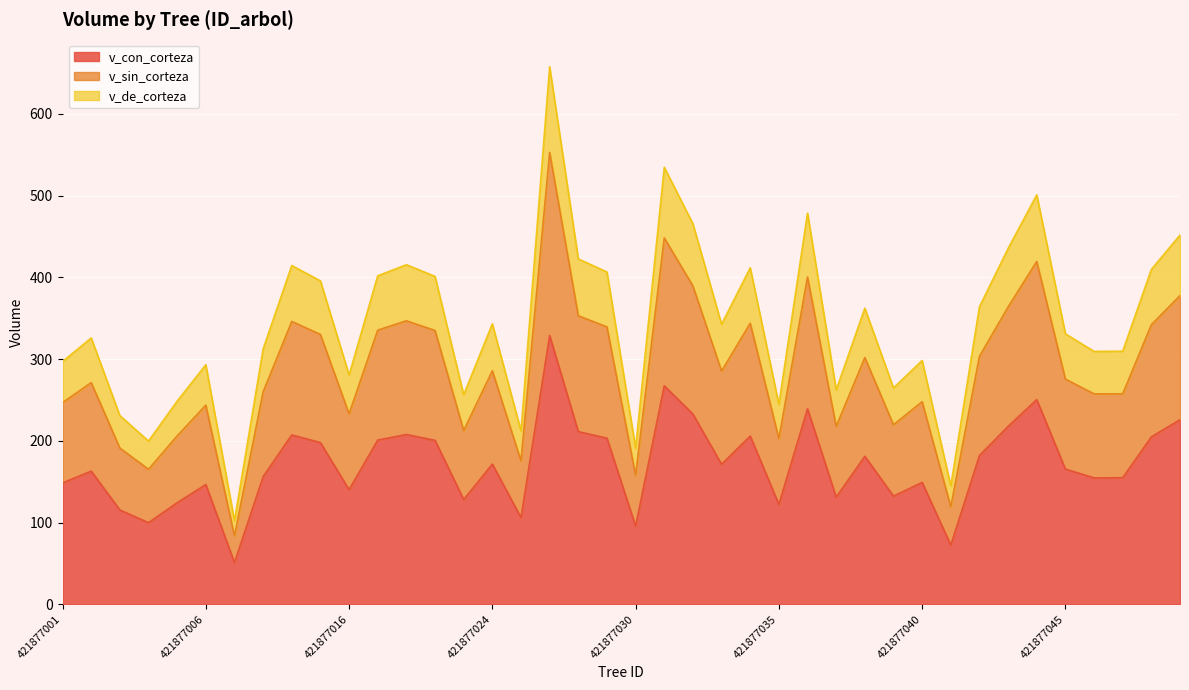

True or false: v_sin_corteza and v_de_corteza cross at least once.

False